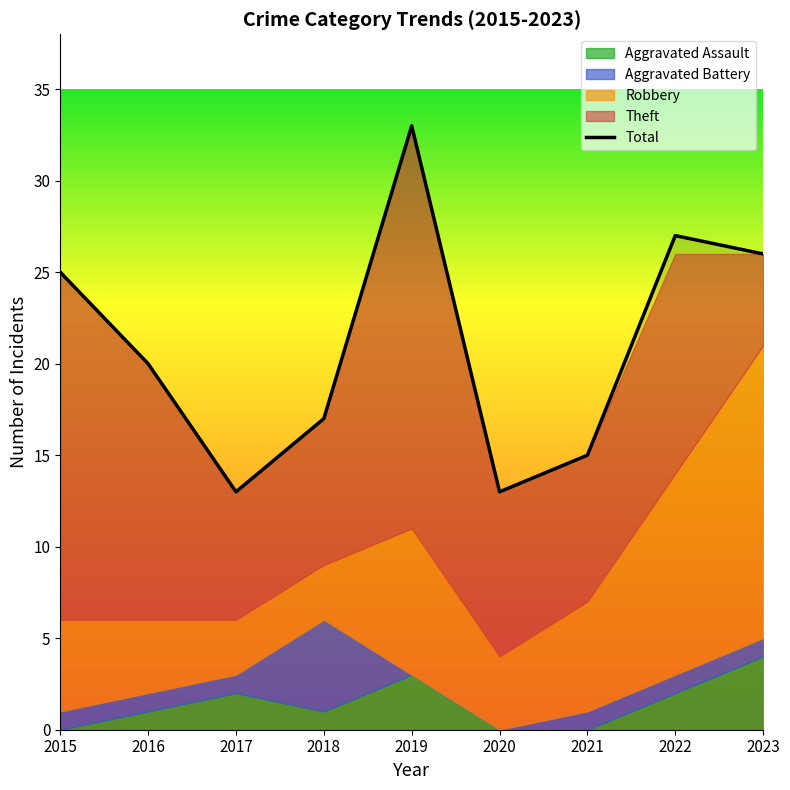

What is the ratio of the value at 2015 to the value at 2020?

1.9